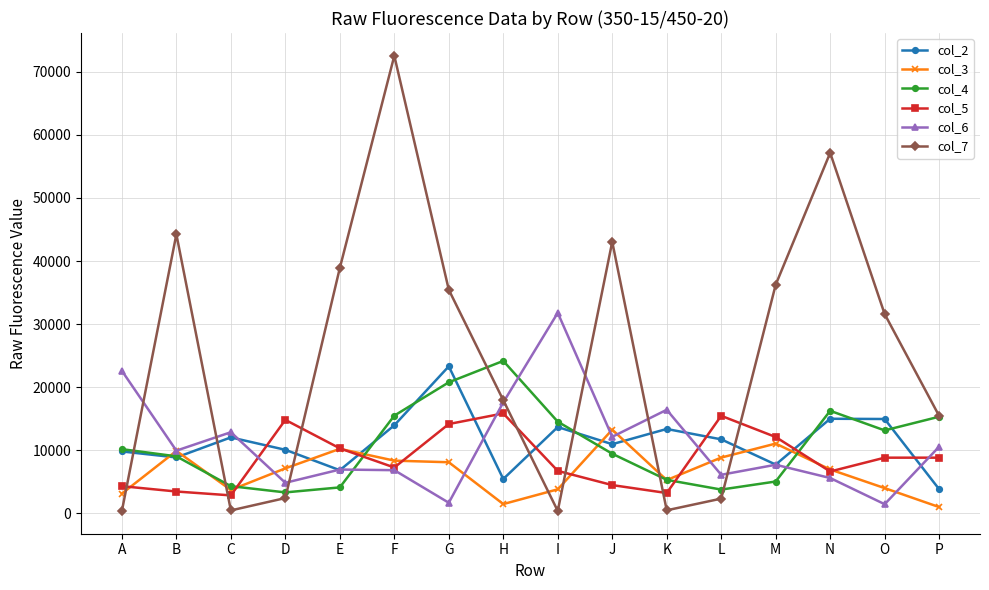

In col_3, how many points are higher than both neighbors (excluding endpoints)?

4